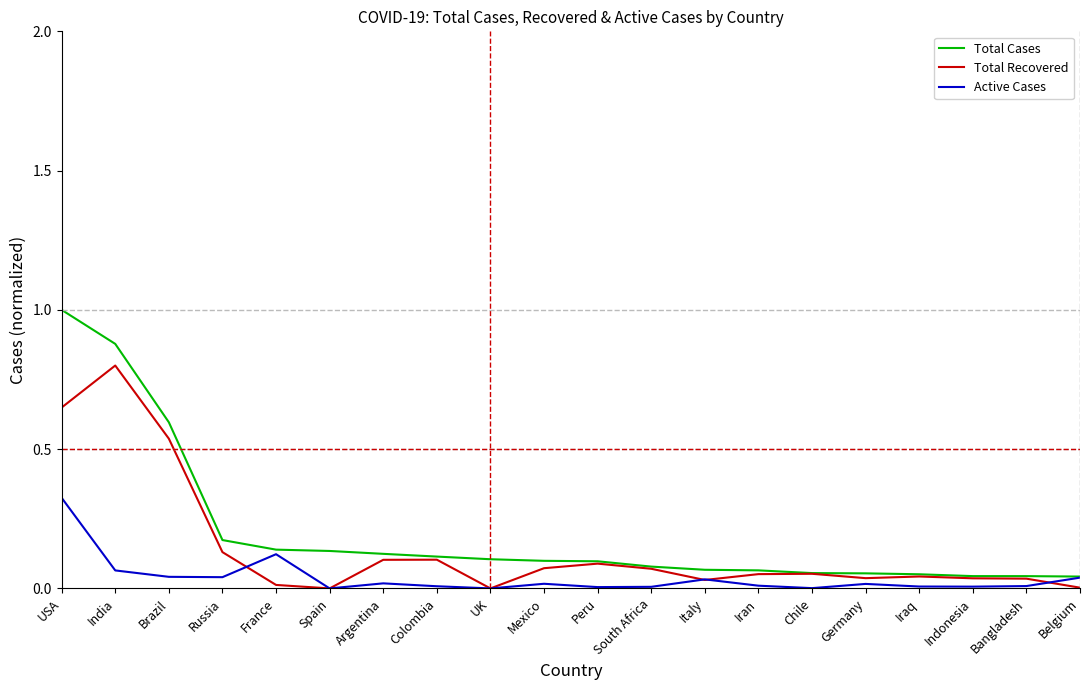

Is this an area chart (filled region under the line)?

No